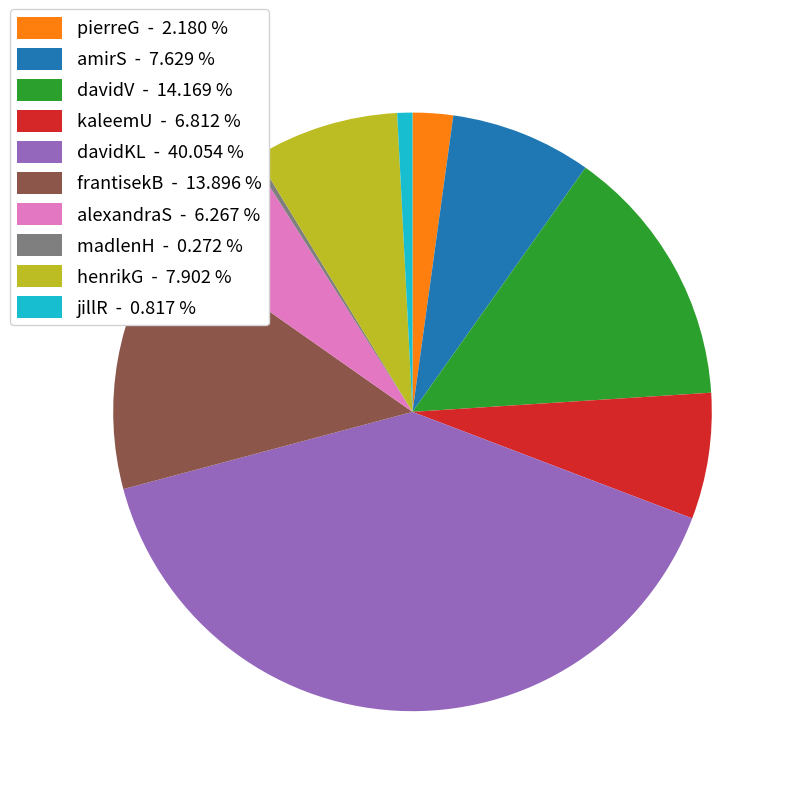

Do alexandraS and henrikG together represent more than half of the pie?

No